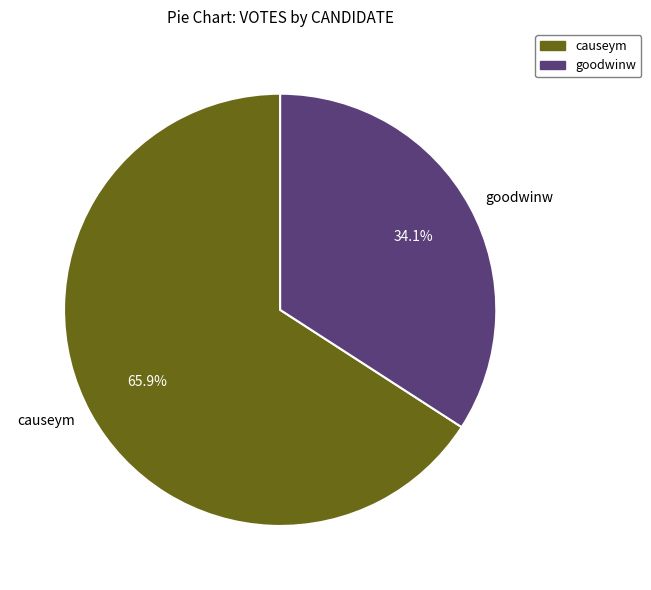

How many segments does this pie chart have?

2